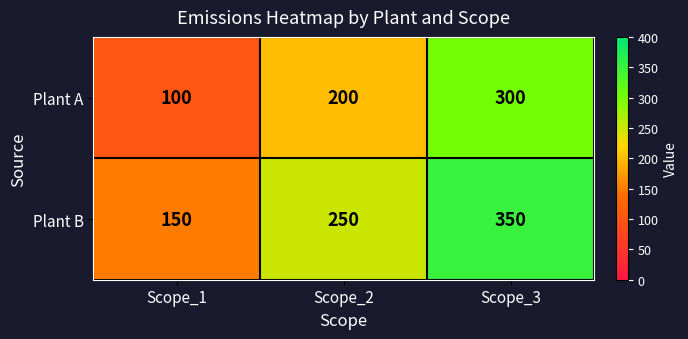

At how many categories does at least one series exceed 312?

1